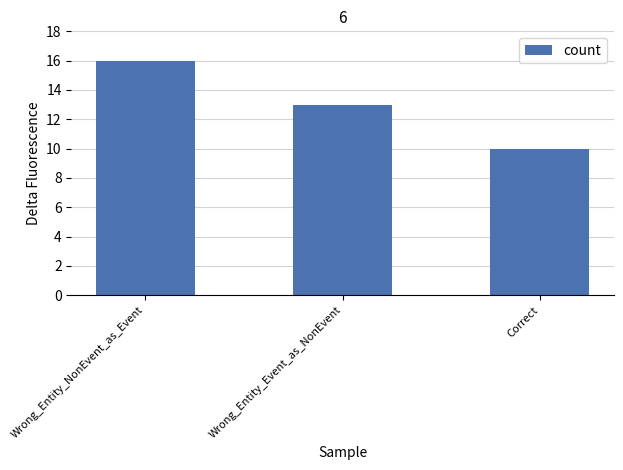

Reading left to right, transcribe all the data shown in this chart.

16	13	10